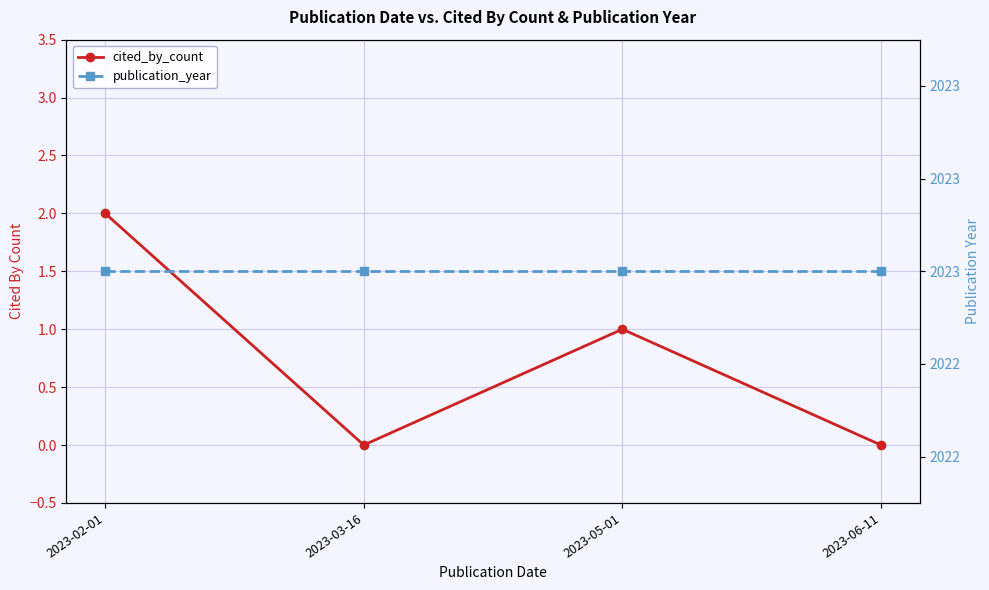

The value of publication_year at 2023-06-11 is 2968. True or false?

False